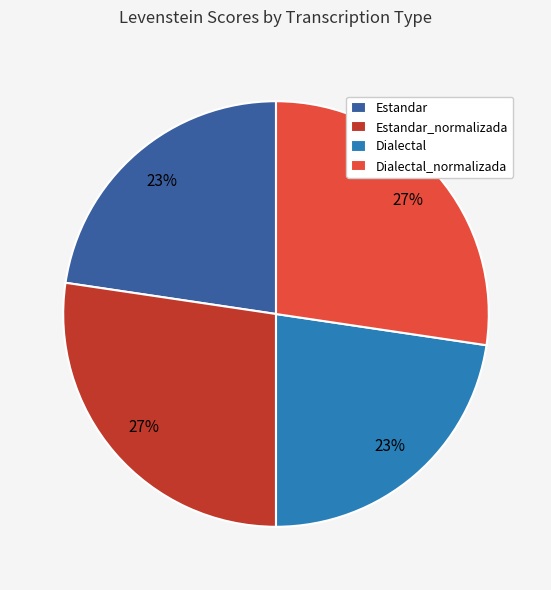

What is the ratio of the value at Estandar to the value at Dialectal?

1.0